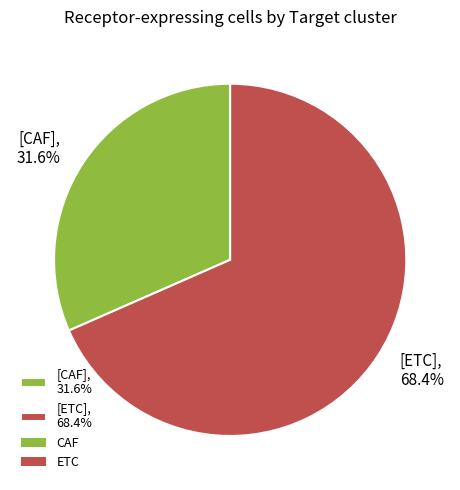

Between [CAF], 31.6% and [ETC], 68.4%, which is larger?

[ETC], 68.4%